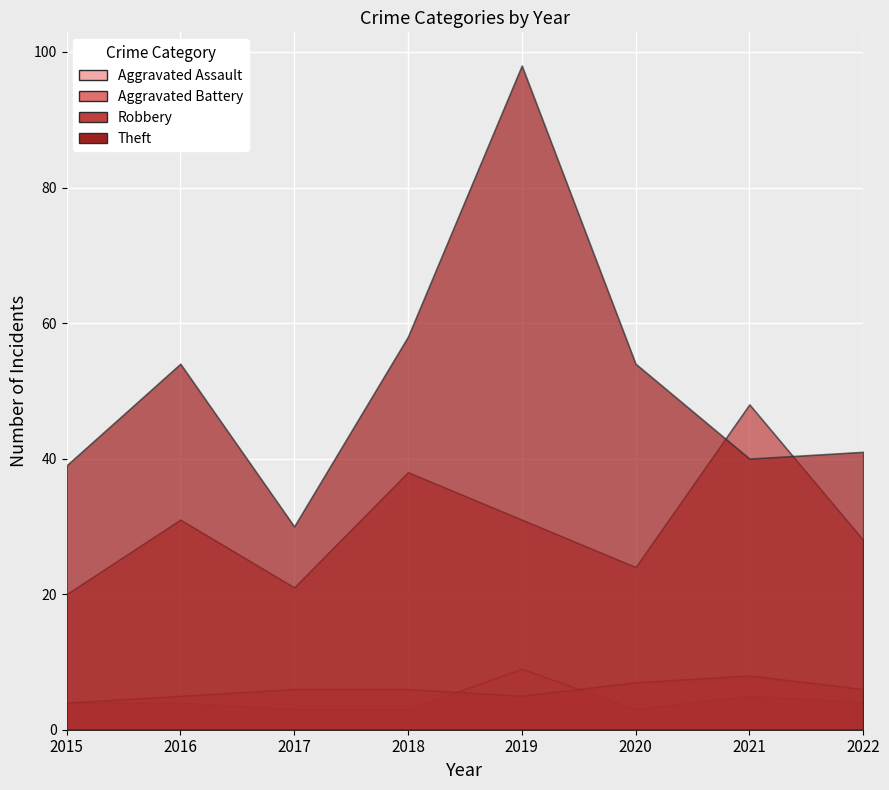

What is the minimum value for Aggravated Assault?

3